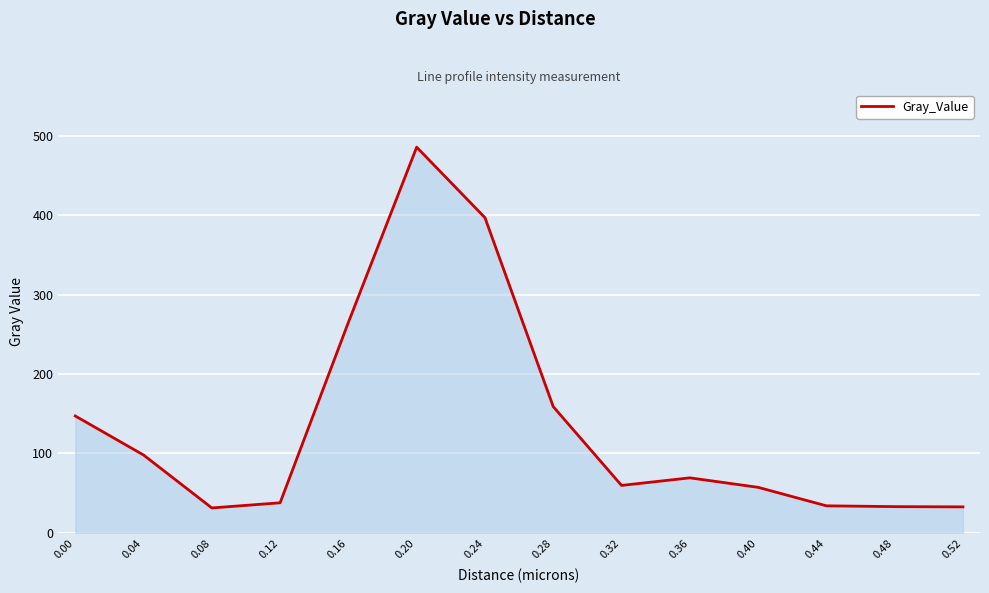

Is it true that the value at 0.24 is 396.7?

True